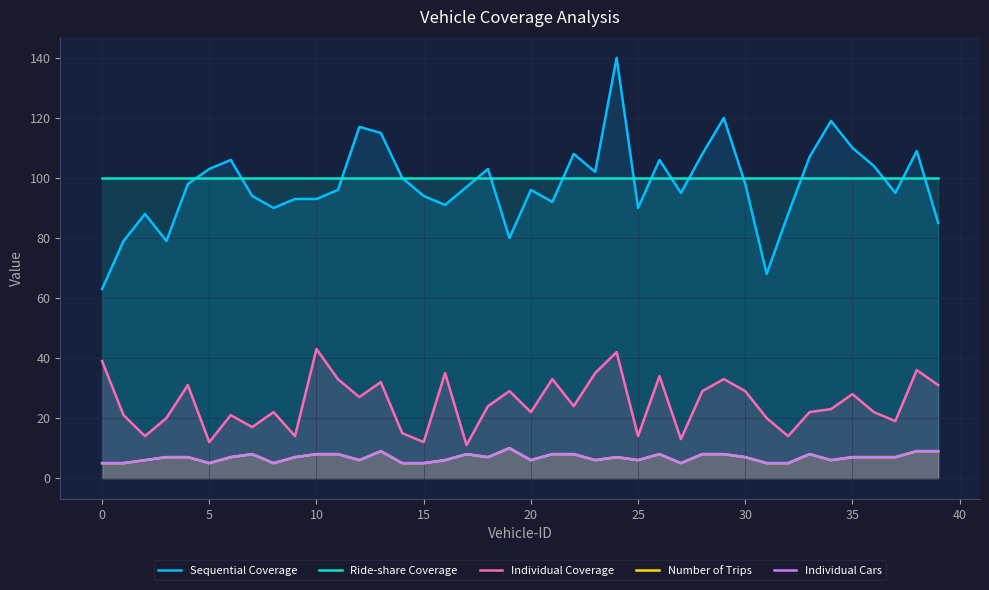

What is the difference between the Sequential Coverage values at 34 and 24?

21